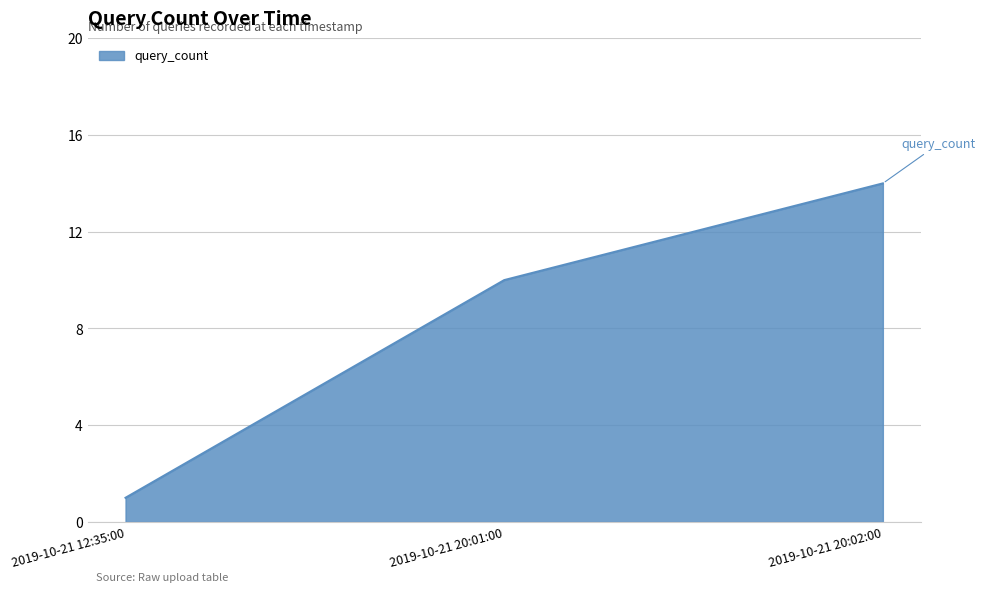

Reading left to right, extract all data points from this chart.

1	10	14